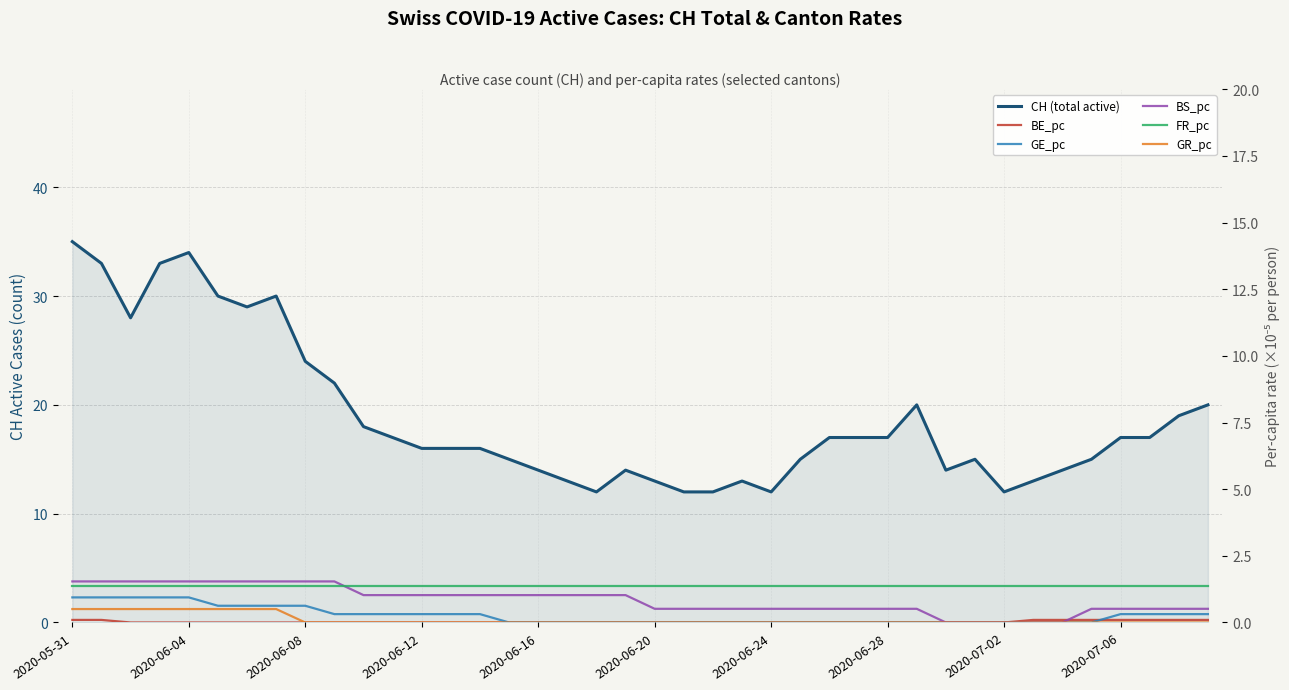

How many lines are shown in the chart?

6